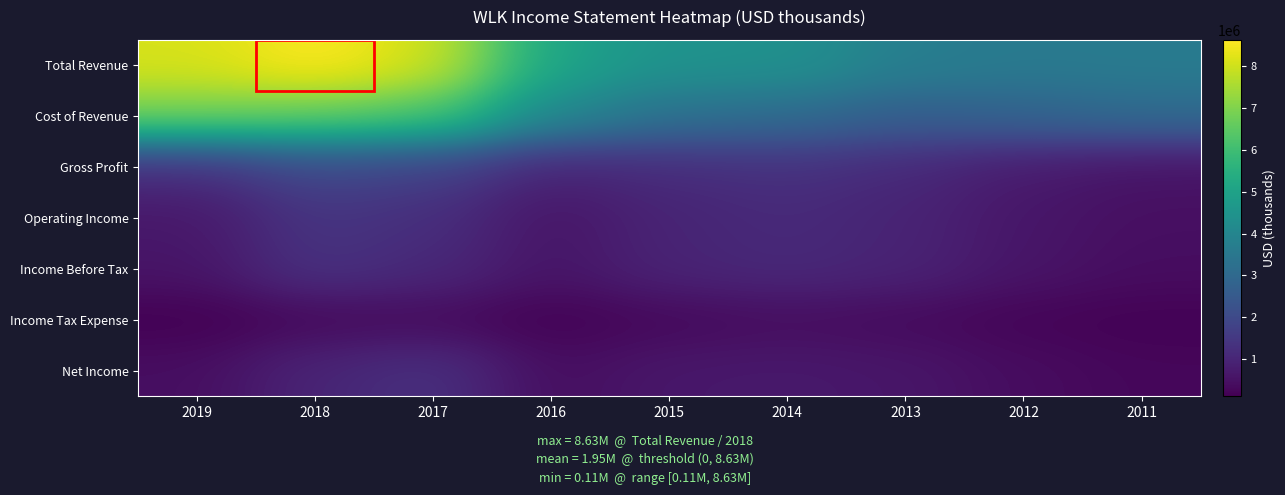

At which category is the sum across all series the highest?

2018